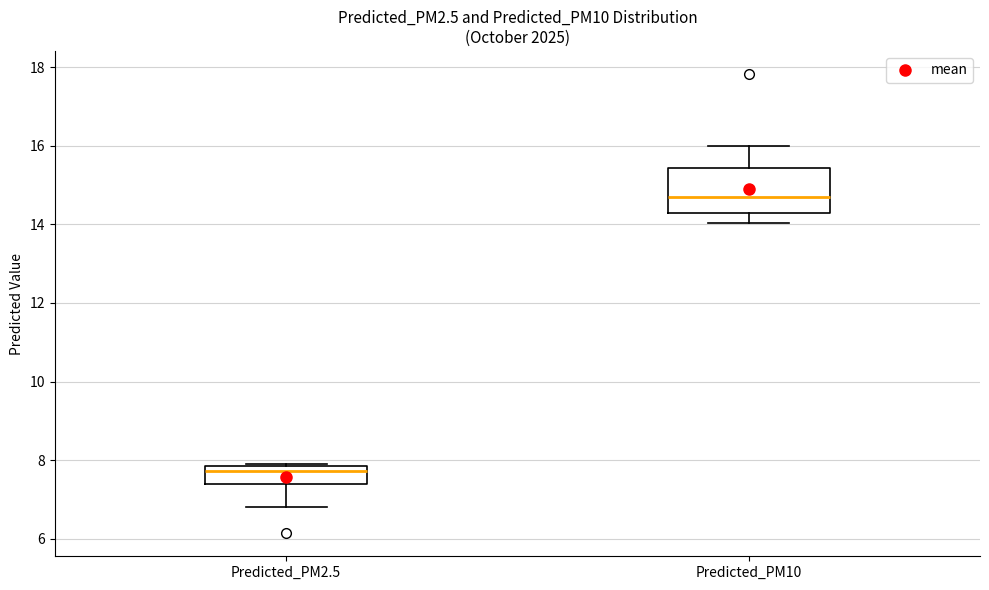

Which box's median line is the highest?

Predicted_PM10